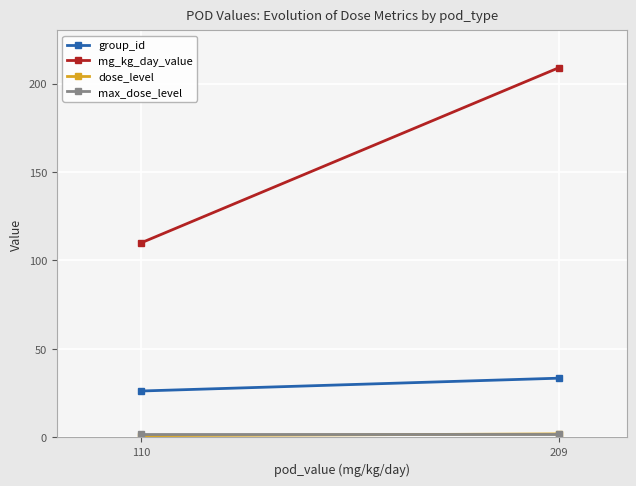

Which category has the lowest value in the group_id series?

110